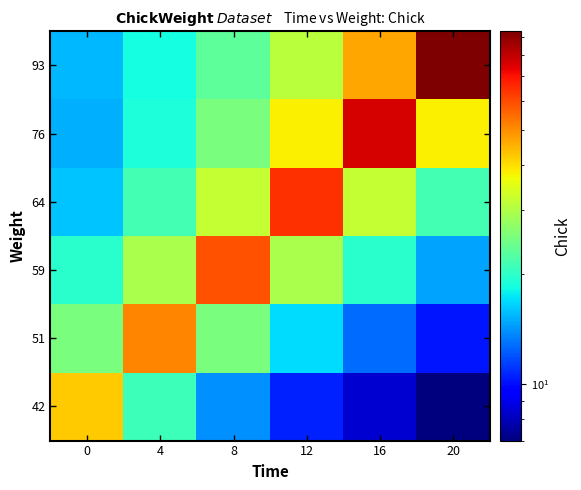

Reading left to right, list all the values displayed in this chart.

42: 0=42.0	4=21.0	8=14.0	12=10.5	16=8.4	20=7.0
51: 0=25.5	4=51.0	8=25.5	12=17.0	16=12.8	20=10.2
59: 0=19.7	4=29.5	8=59.0	12=29.5	16=19.7	20=14.8
64: 0=16.0	4=21.3	8=32.0	12=64.0	16=32.0	20=21.3
76: 0=15.2	4=19.0	8=25.3	12=38.0	16=76.0	20=38.0
93: 0=15.5	4=18.6	8=23.2	12=31.0	16=46.5	20=93.0